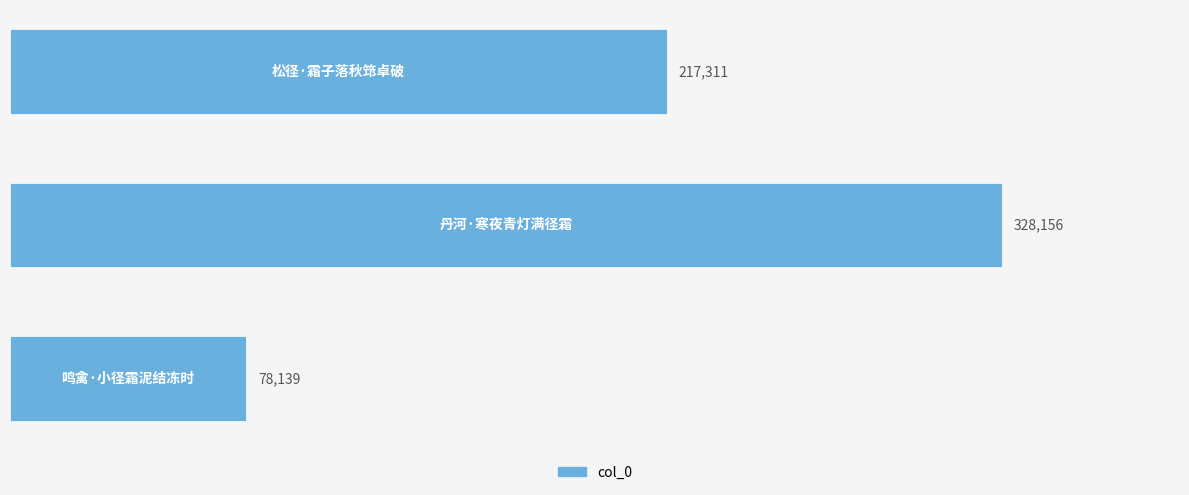

What is the value of the 1st bar from the left?

217311